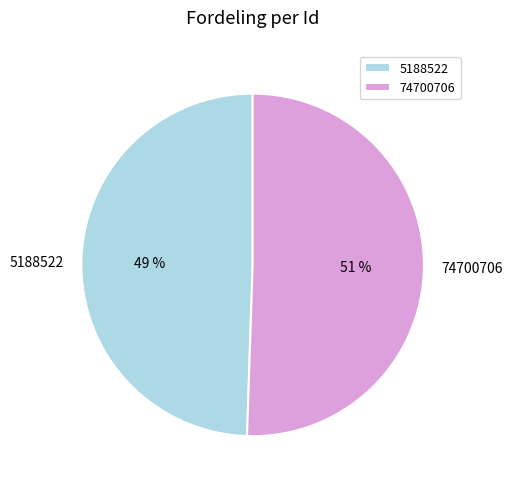

How many segments does this pie chart have?

2